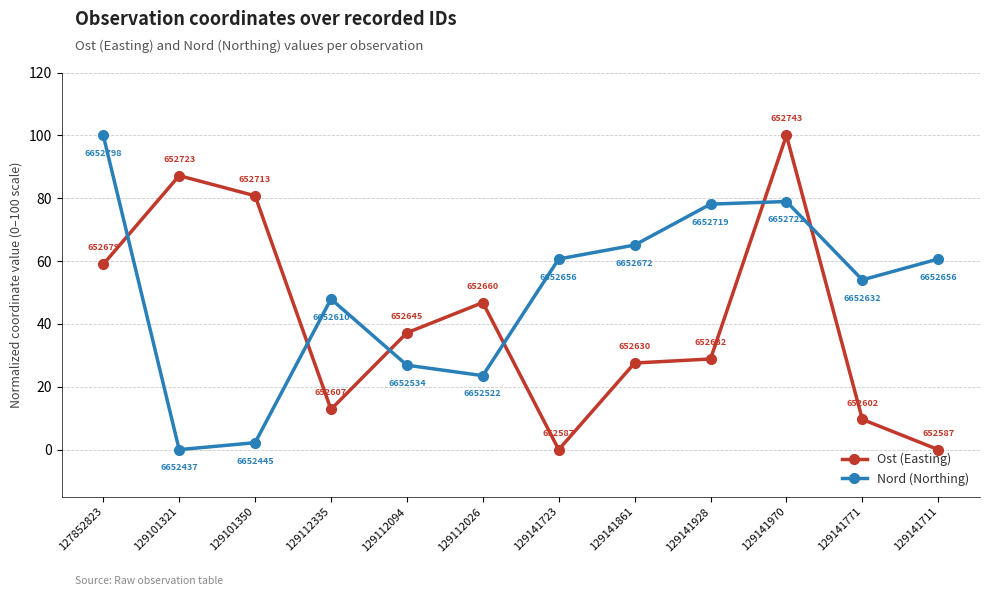

At which label does Nord (Northing) first exceed 60?

127852823